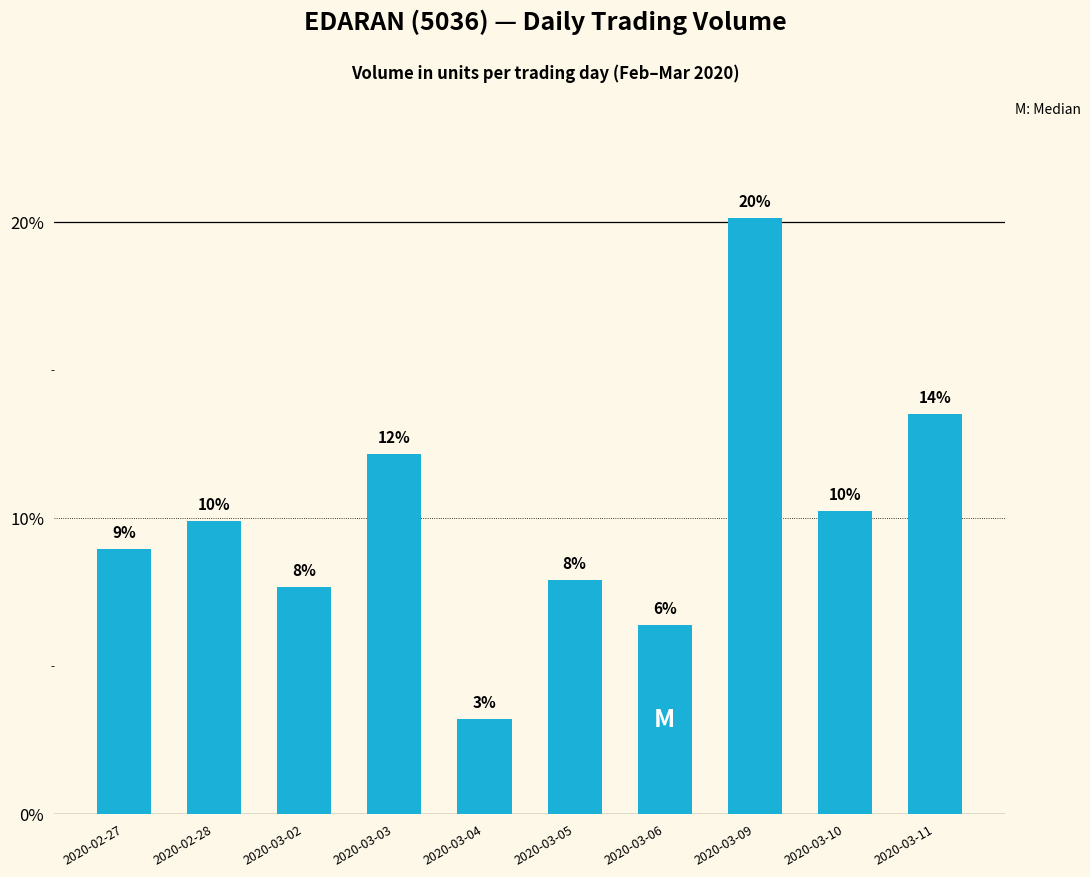

How many bars are there in total?

10